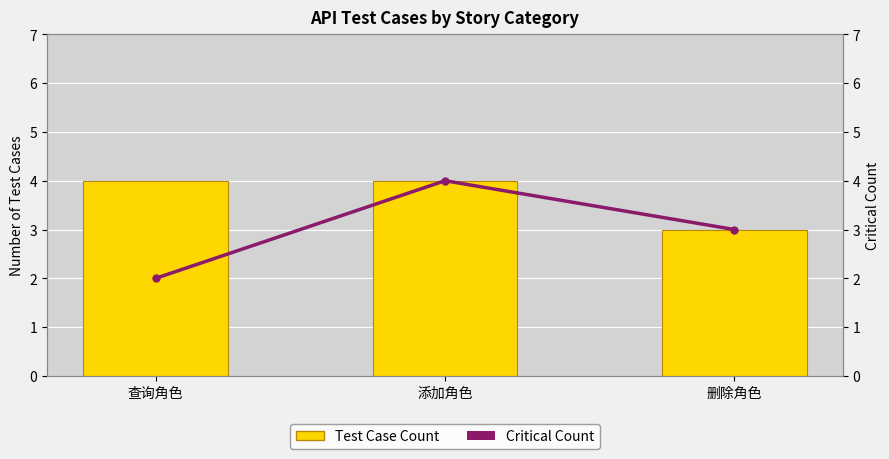

The Test Case Count series shows 3 at 删除角色. True or false?

True